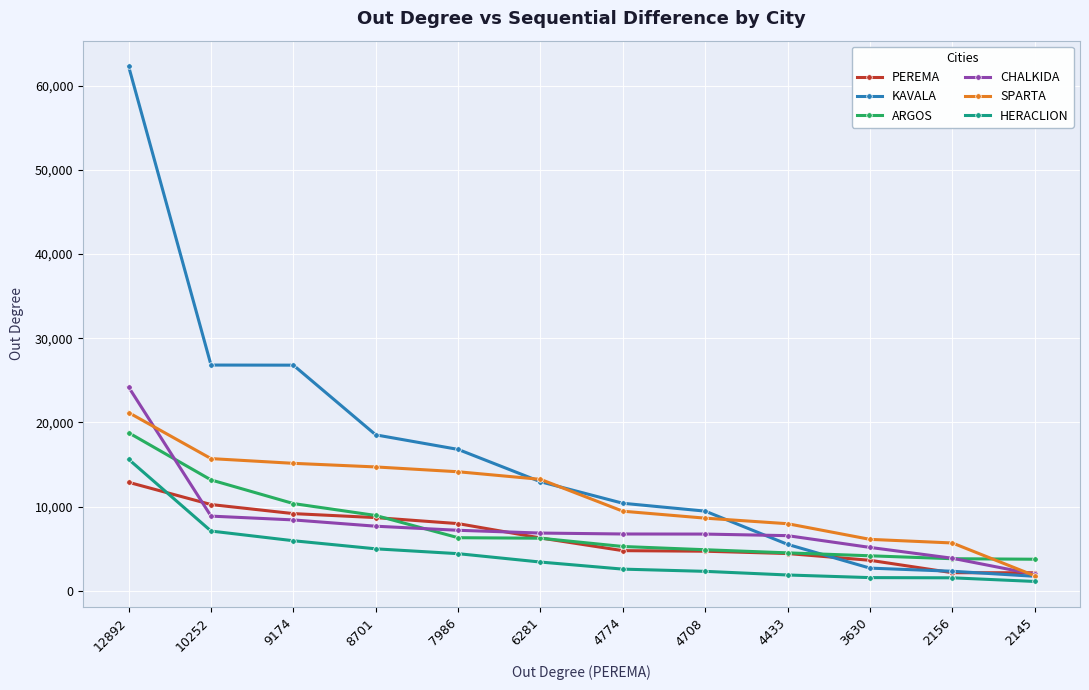

At which label is ARGOS closest to 11268?

9174